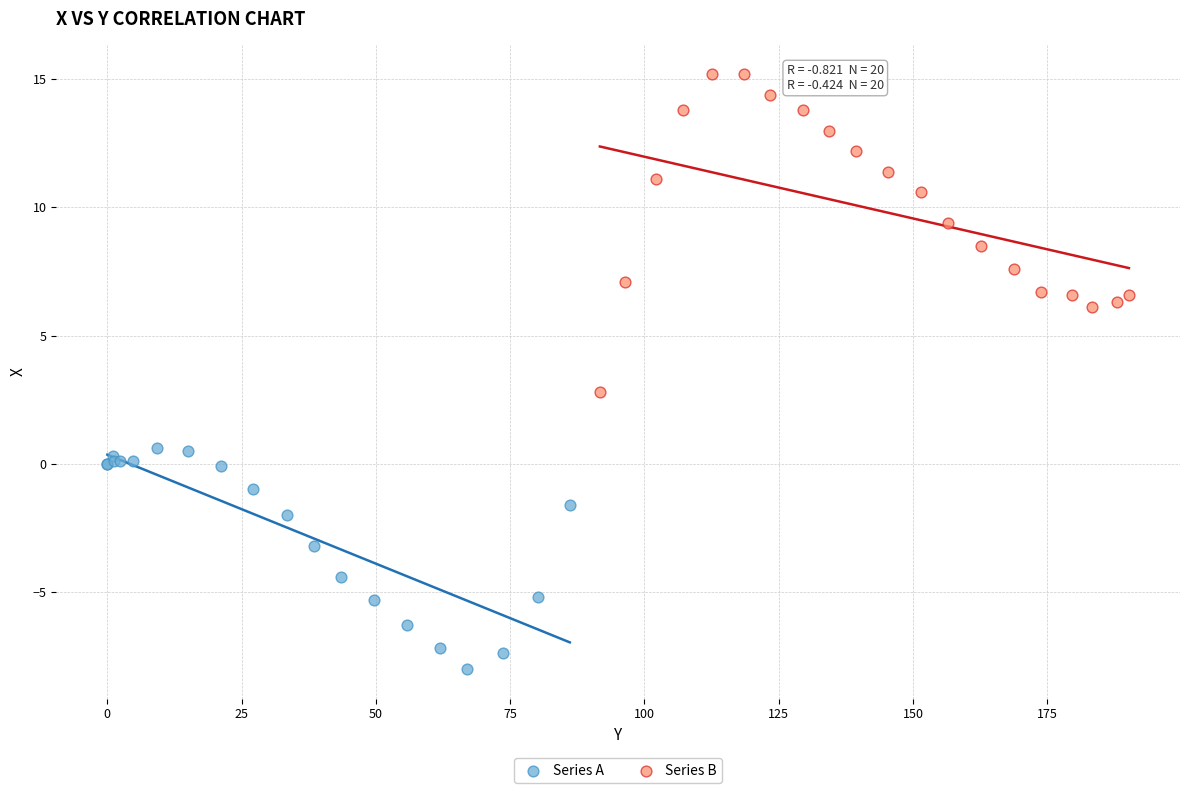

Which series contains the lowest Y value?

Series A